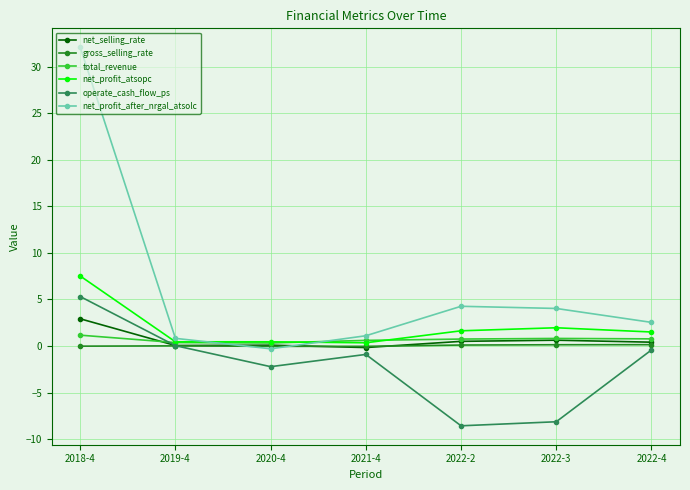

In total_revenue, how many points are higher than both neighbors (excluding endpoints)?

1